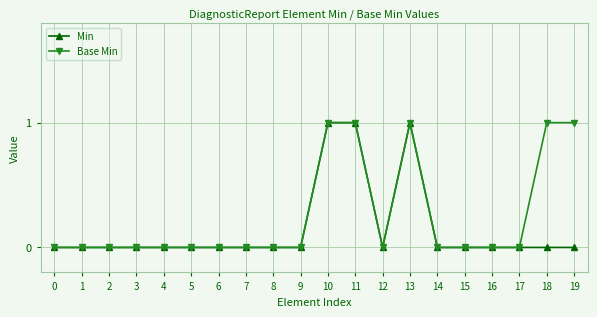

True or false: Min has more than 0 interior local peaks.

True